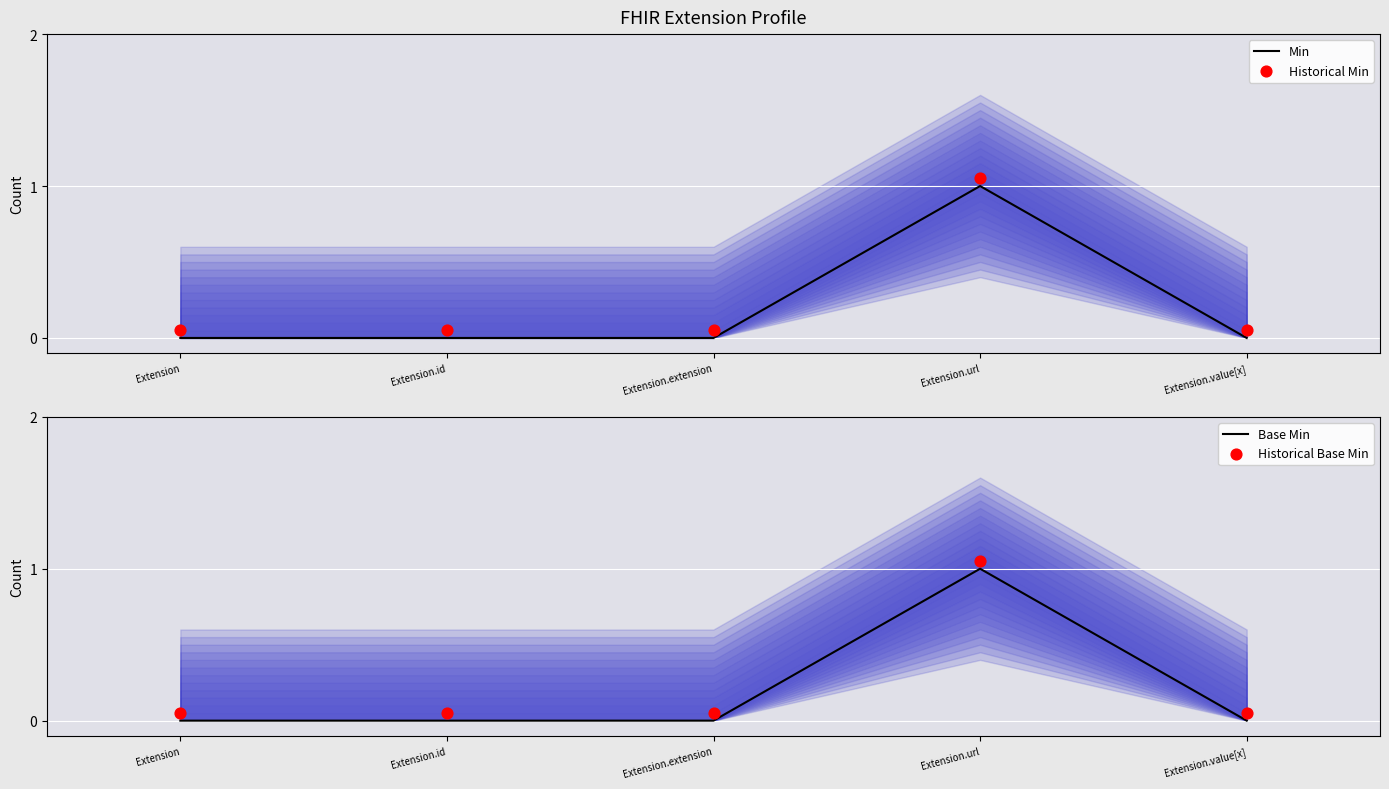

What is the total value across all series at Extension.id?

0.1